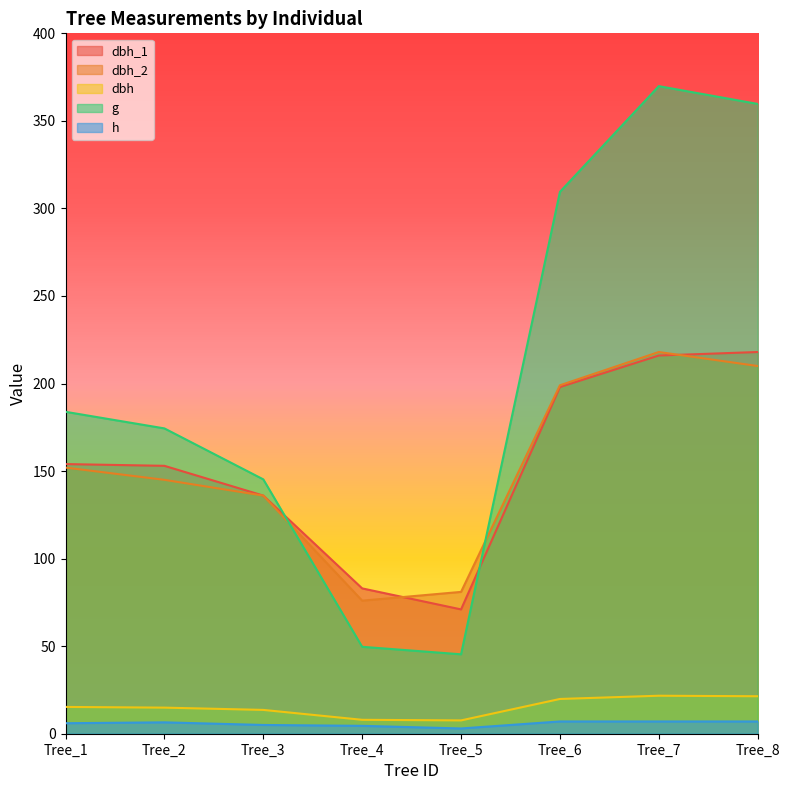

Is the value of g at Tree_3 greater than the value of dbh_1 at Tree_1?

No